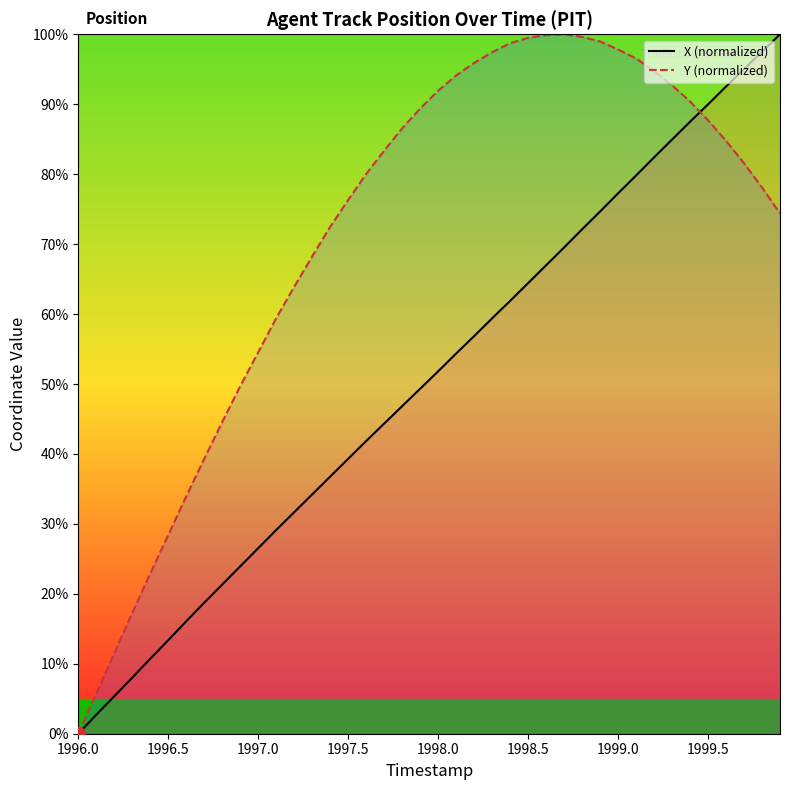

At which label does X (normalized) reach its minimum?

1996.0